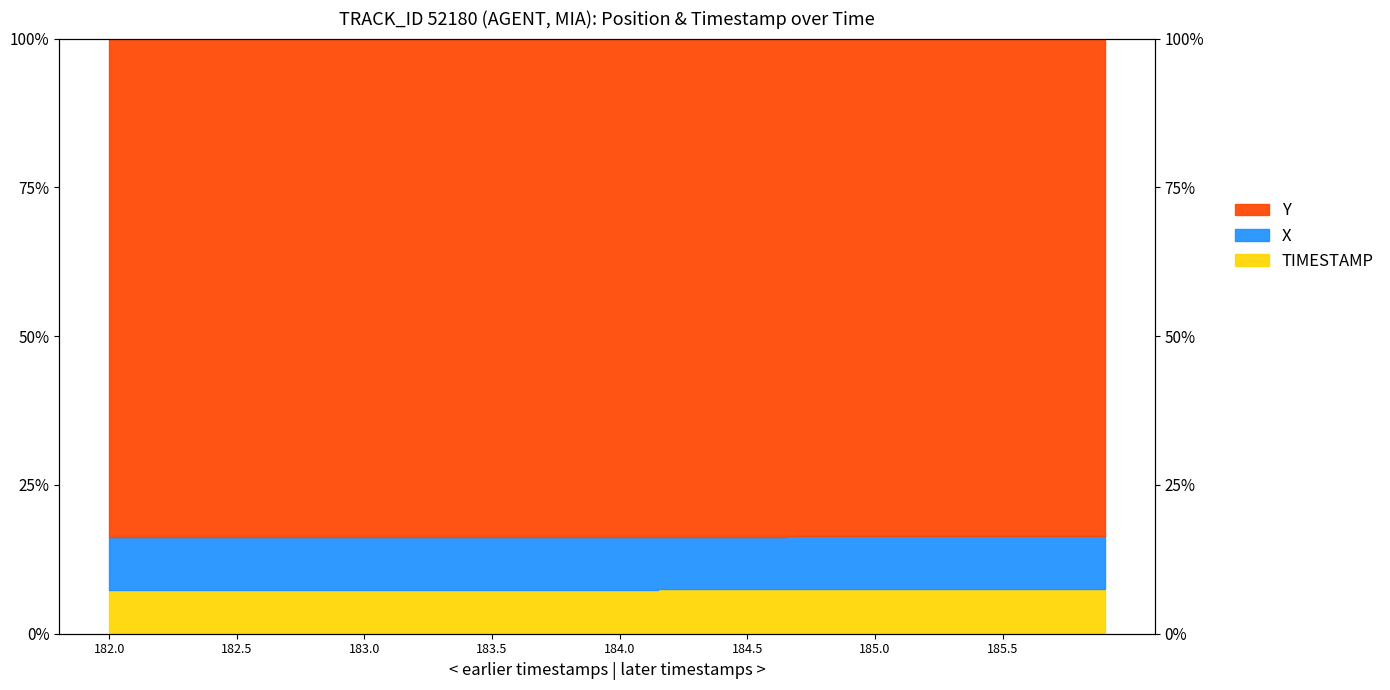

What is the sum of all X values?

651.9